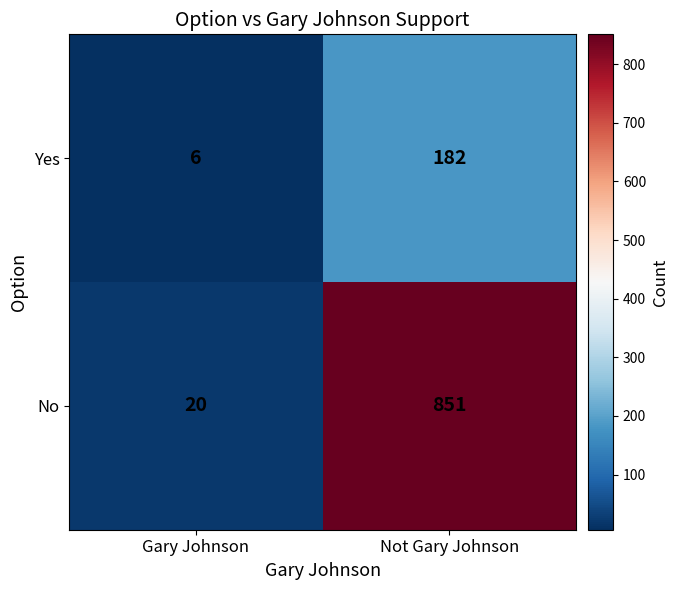

How many series are shown in this chart?

2